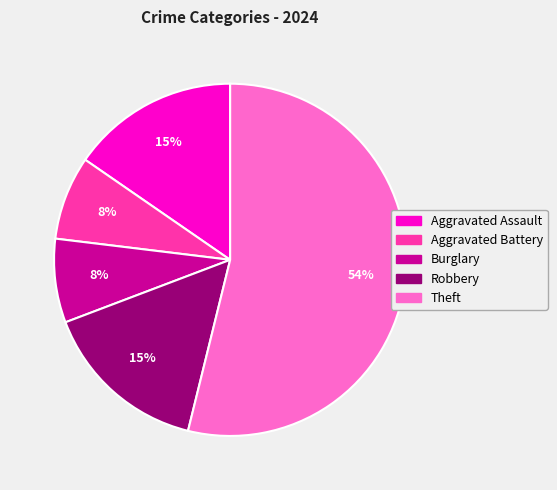

To the nearest percent, what is the difference between the largest and smallest slice percentages?

46%